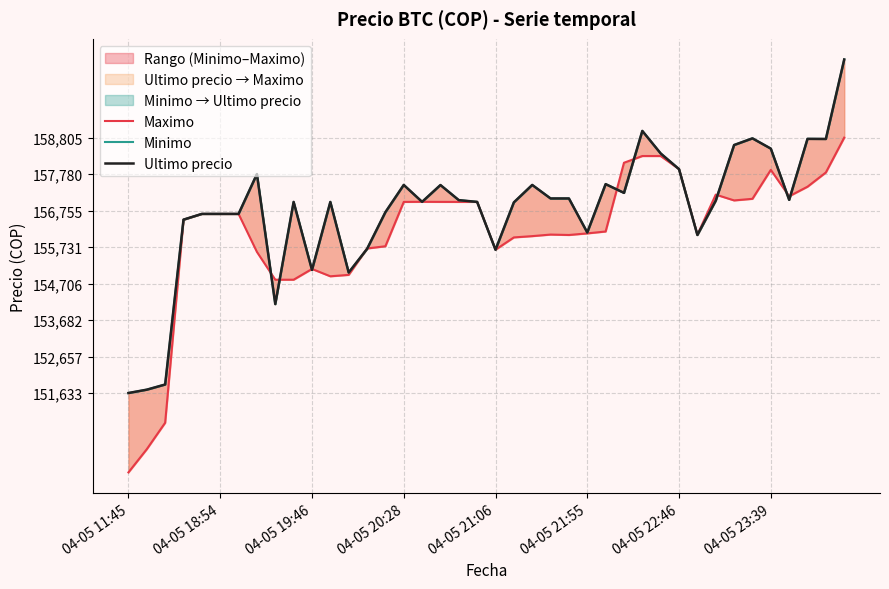

How many lines are shown in the chart?

3